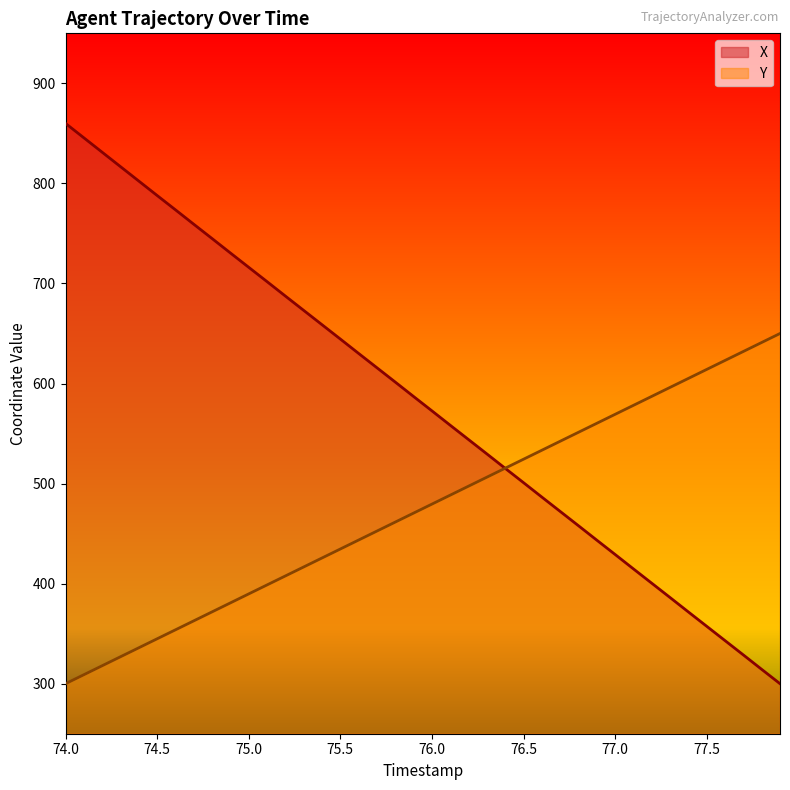

What is the average value of the Y series?

475.0